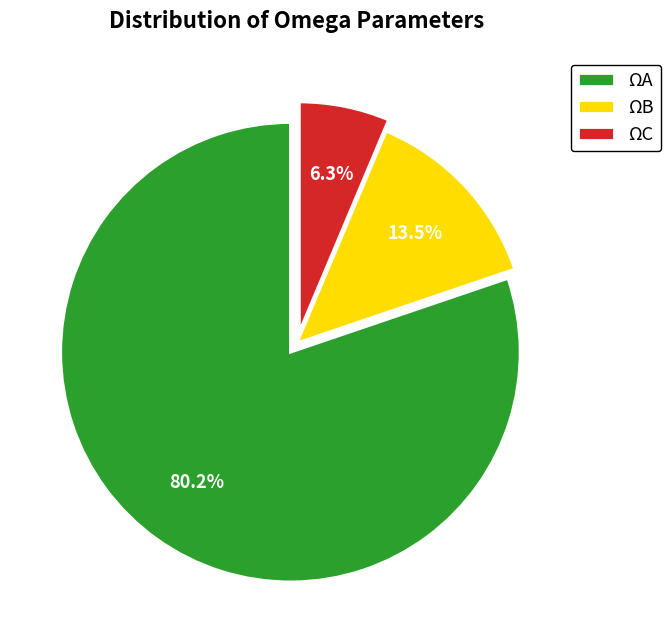

Is there any slice that represents more than half of the pie?

Yes